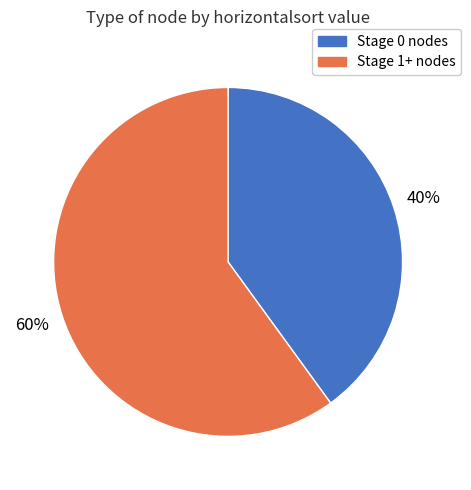

Is there a majority slice in this chart?

Yes